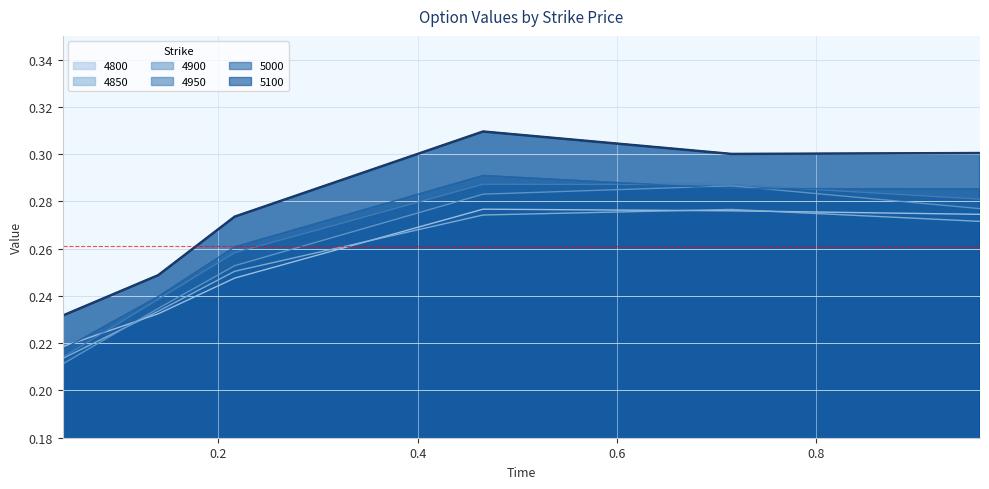

True or false: 4900 has more than 0 interior local peaks.

True